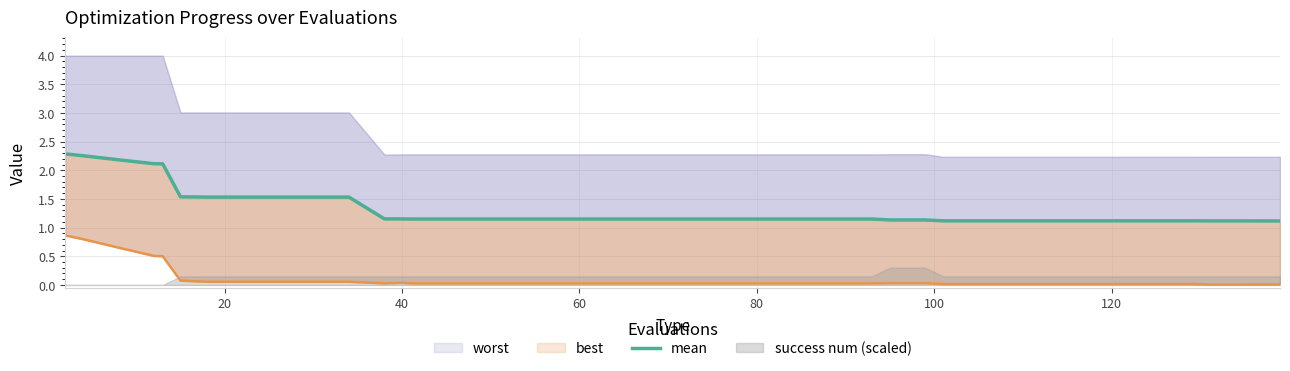

True or false: there are more than 1 points higher than both neighbors.

False